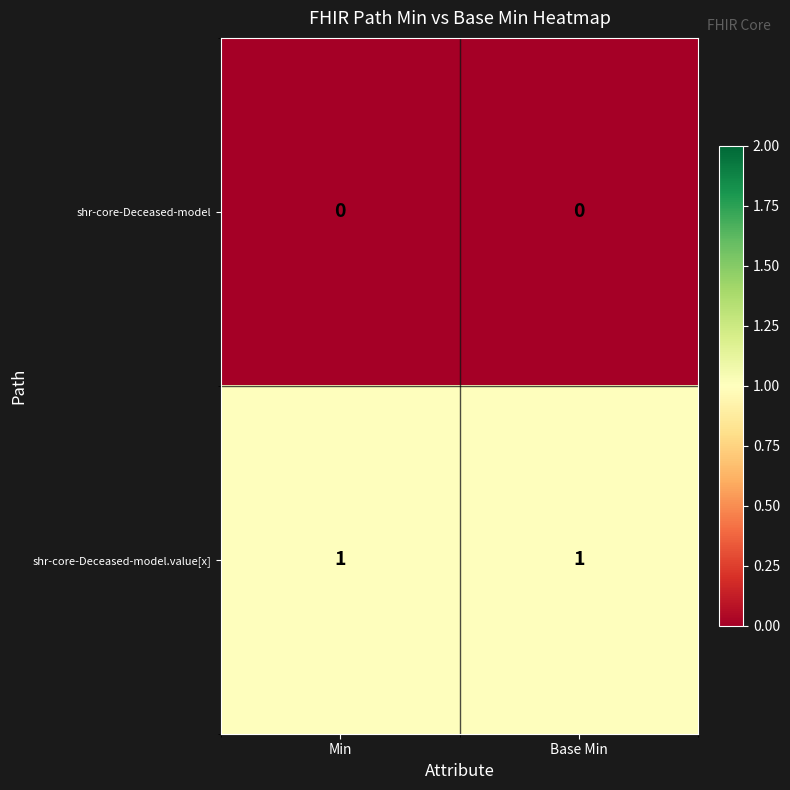

Reading right to left, extract all data points from this chart.

shr-core-Deceased-model: 0	0
shr-core-Deceased-model.value[x]: 1	1